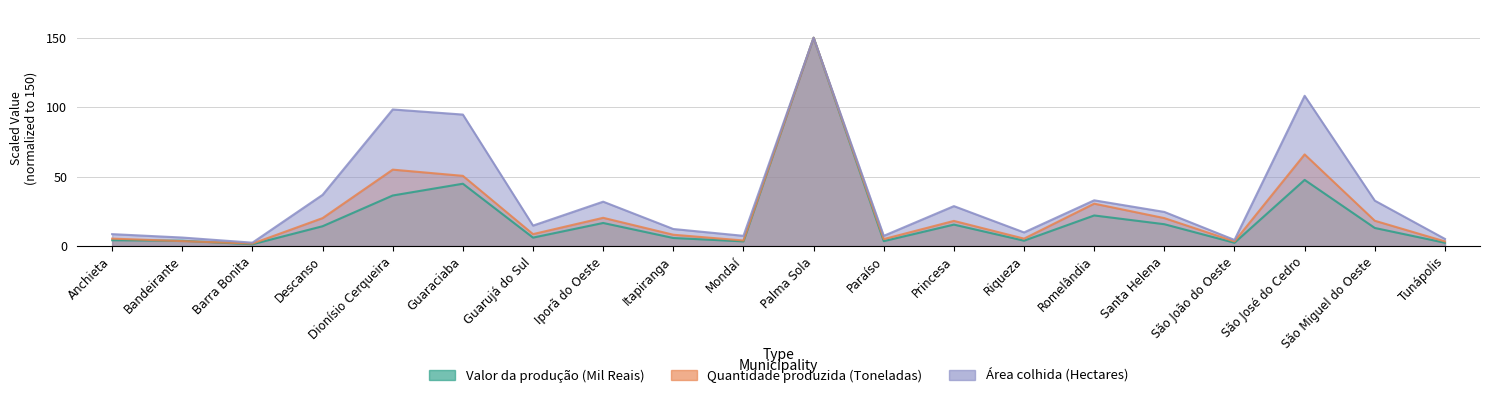

List the labels in order of Quantidade produzida (Toneladas) value, largest first.

Palma Sola, São José do Cedro, Dionísio Cerqueira, Guaraciaba, Romelândia, Iporã do Oeste, Descanso, Santa Helena, São Miguel do Oeste, Princesa, Guarujá do Sul, Itapiranga, Anchieta, Riqueza, Paraíso, Mondaí, Bandeirante, São João do Oeste, Tunápolis, Barra Bonita